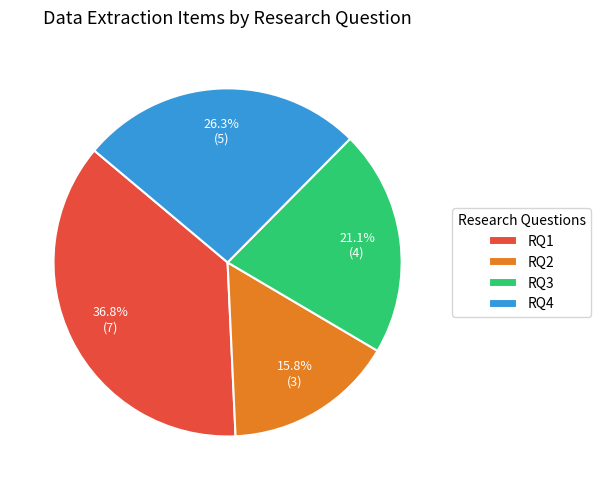

Does any single category account for the majority?

No